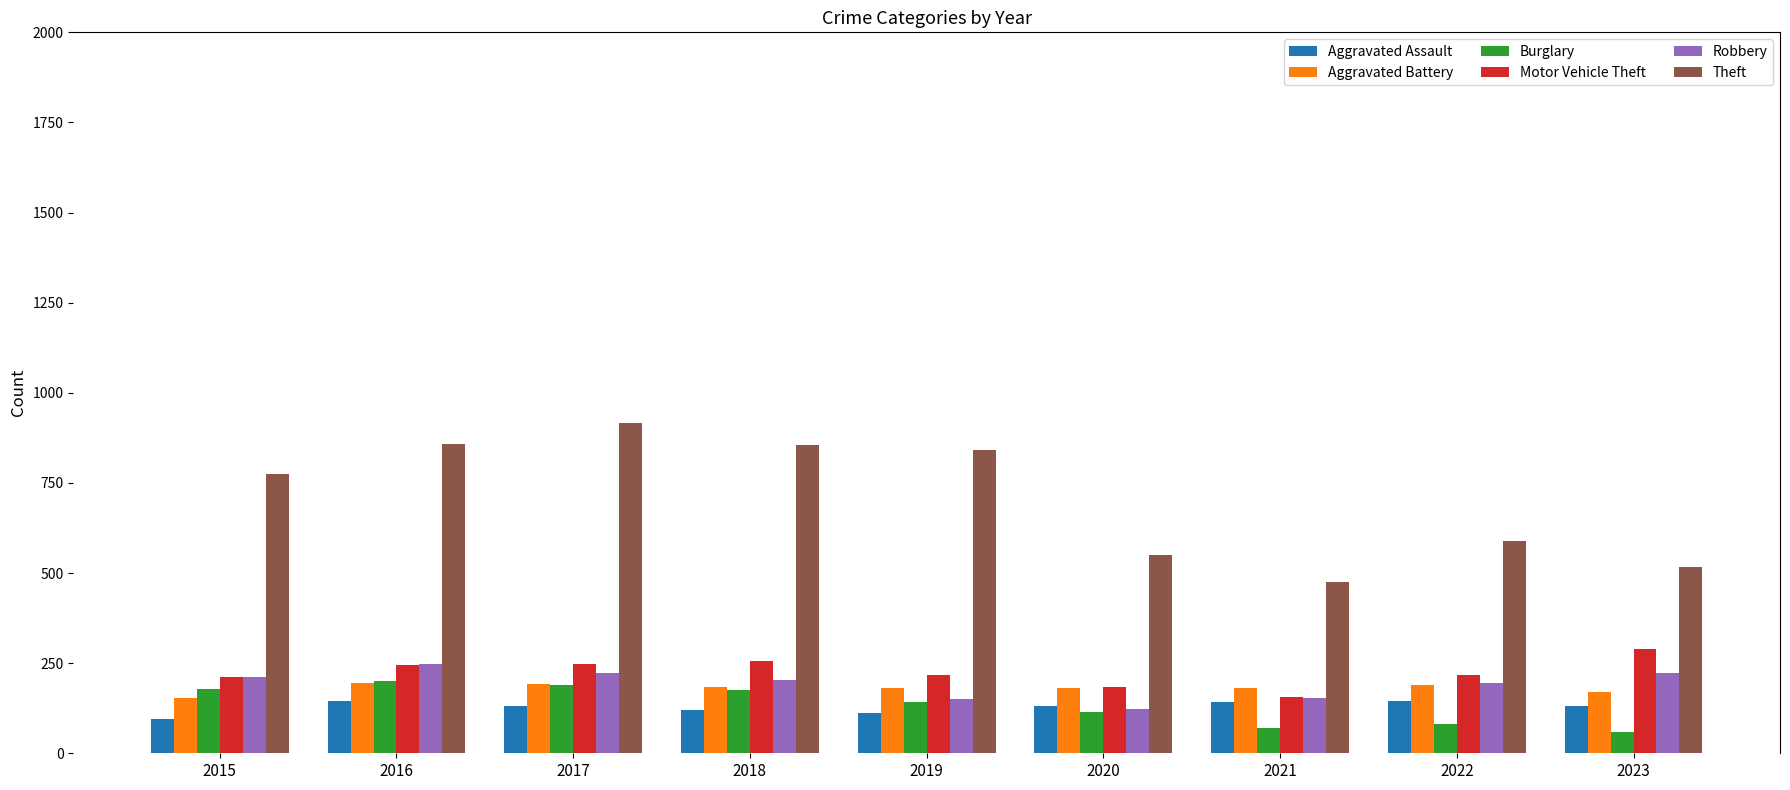

What is the total value across all series at 2015?

1624